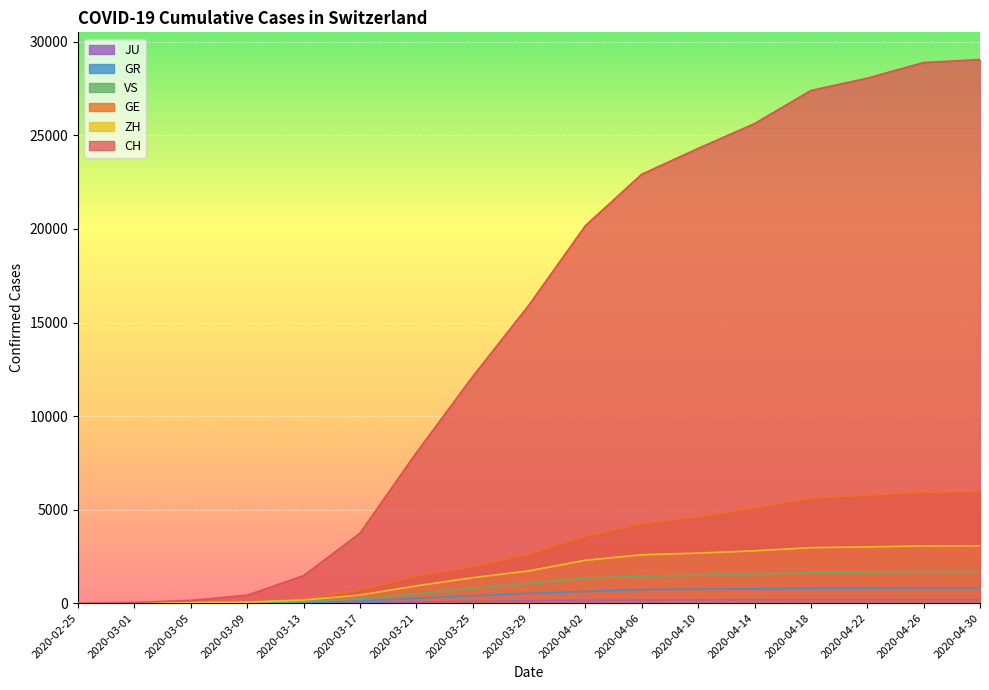

Between 2020-03-21 and 2020-04-14, which series saw the biggest shift?

CH